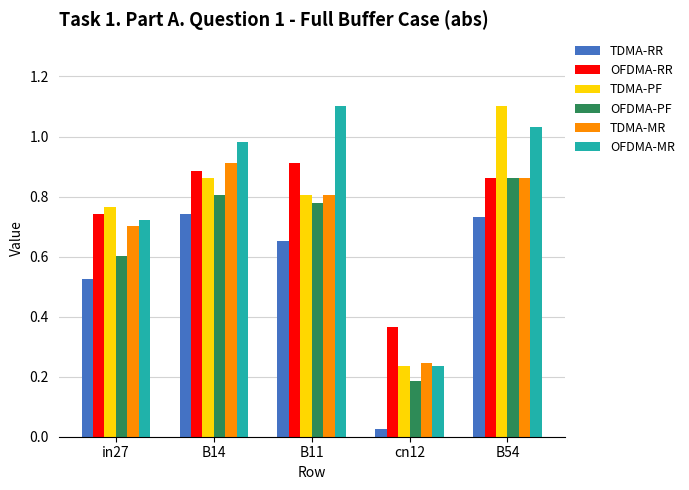

Which category has the lowest value across all series?

cn12